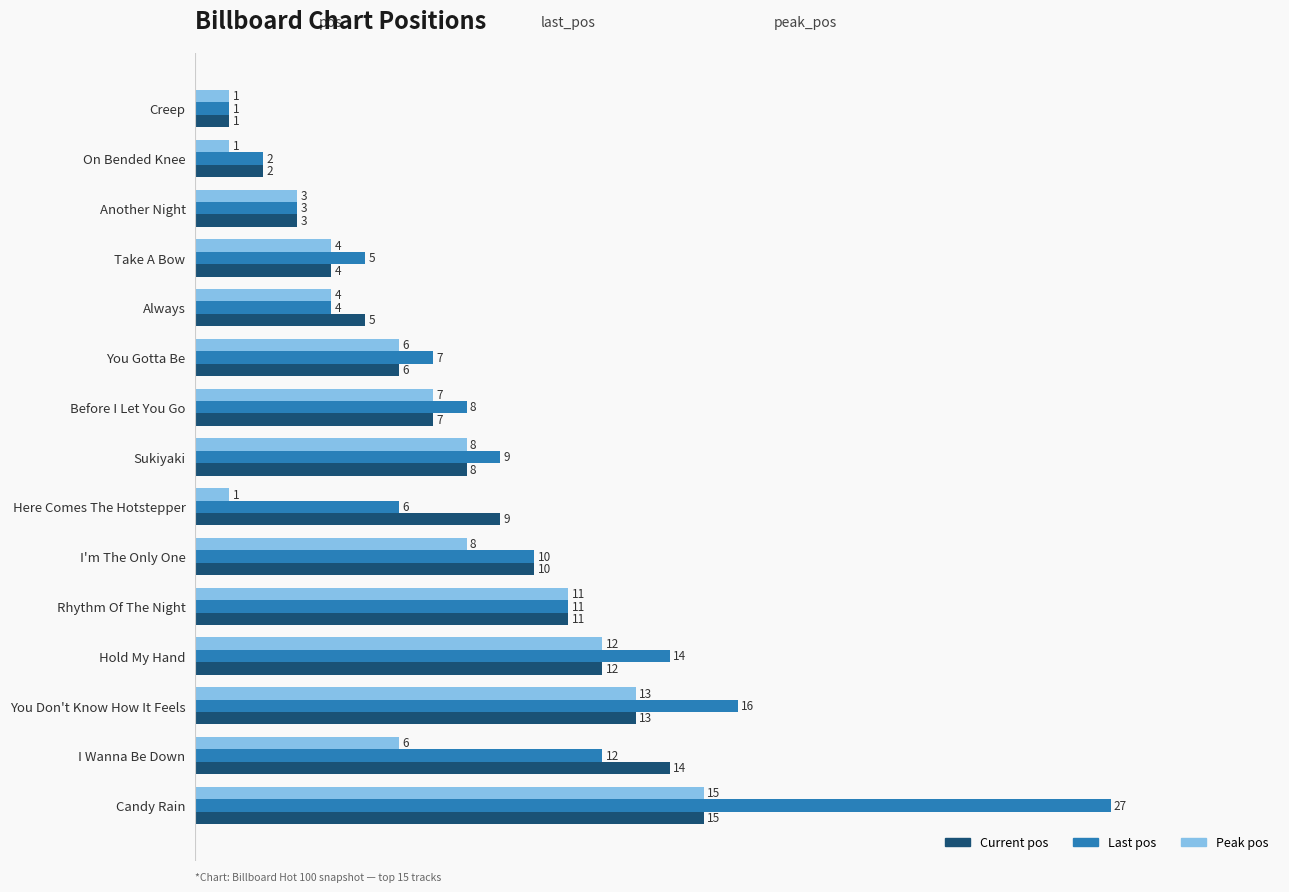

What is the spread (max minus min) of values at I Wanna Be Down?

8